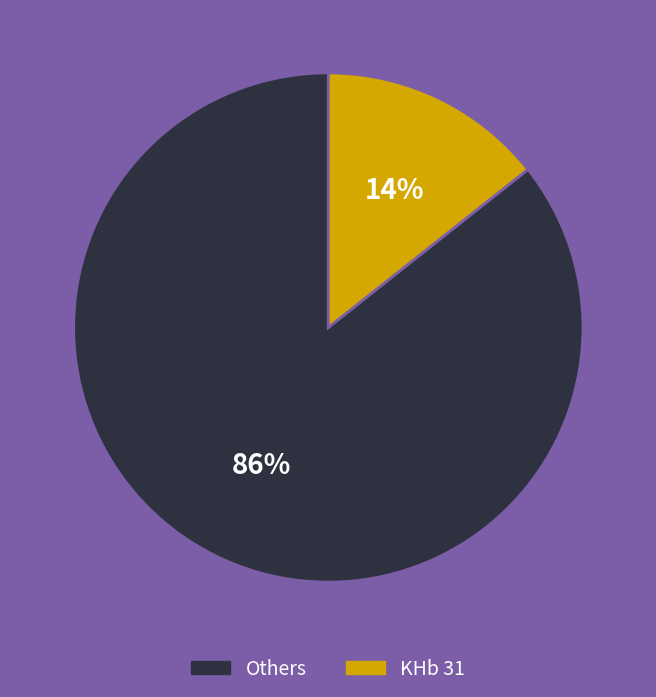

Does any single category account for the majority?

Yes